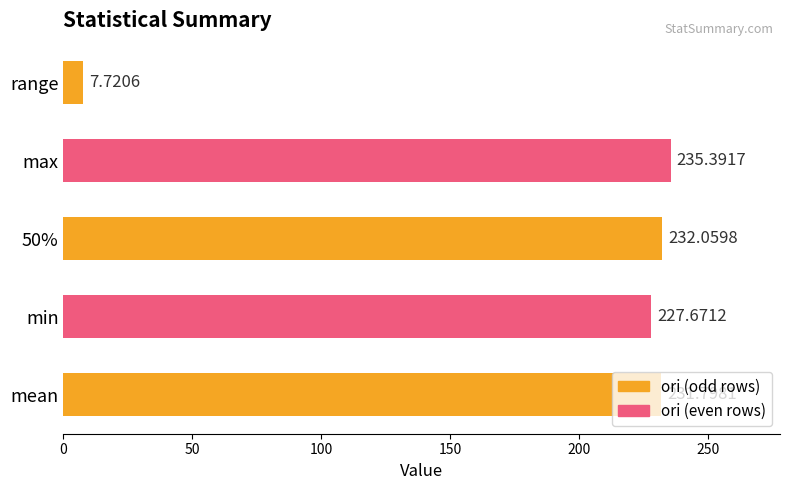

At which label is the value closest to 121?

min